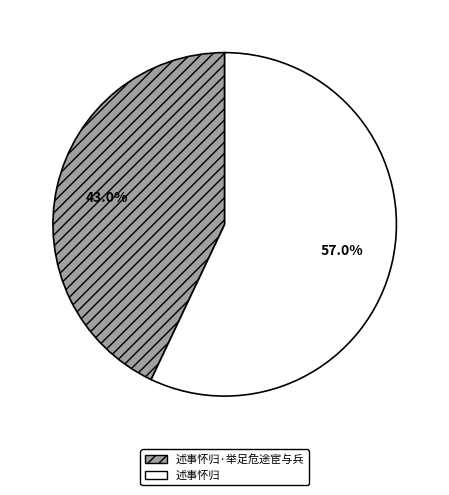

Rank the categories by value from lowest to highest.

述事怀归·举足危途宦与兵, 述事怀归